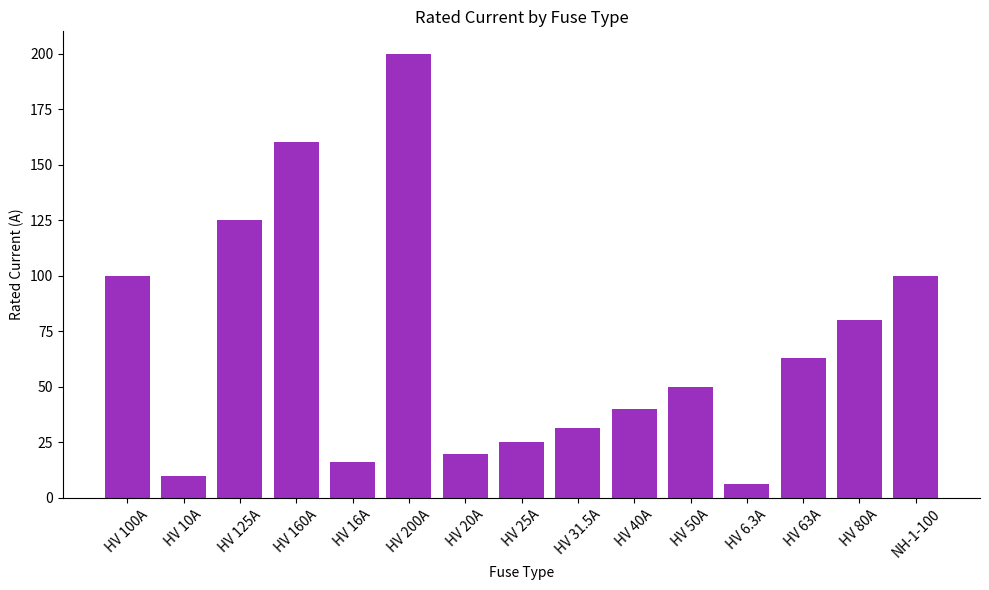

What is the ratio of the value at HV 40A to the value at HV 80A?

0.5